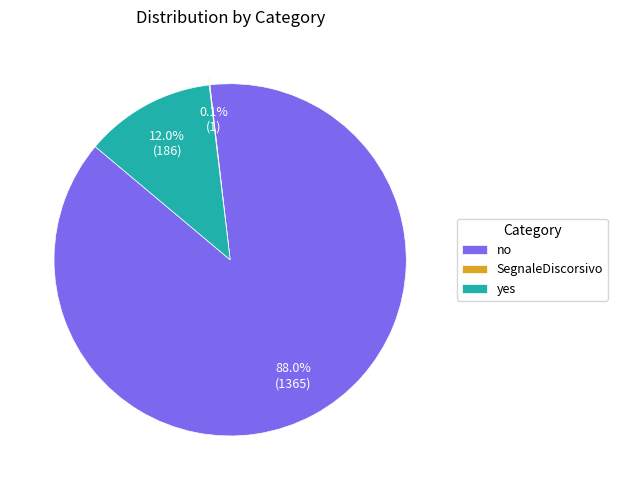

Is it true that no is 88% of the pie?

True